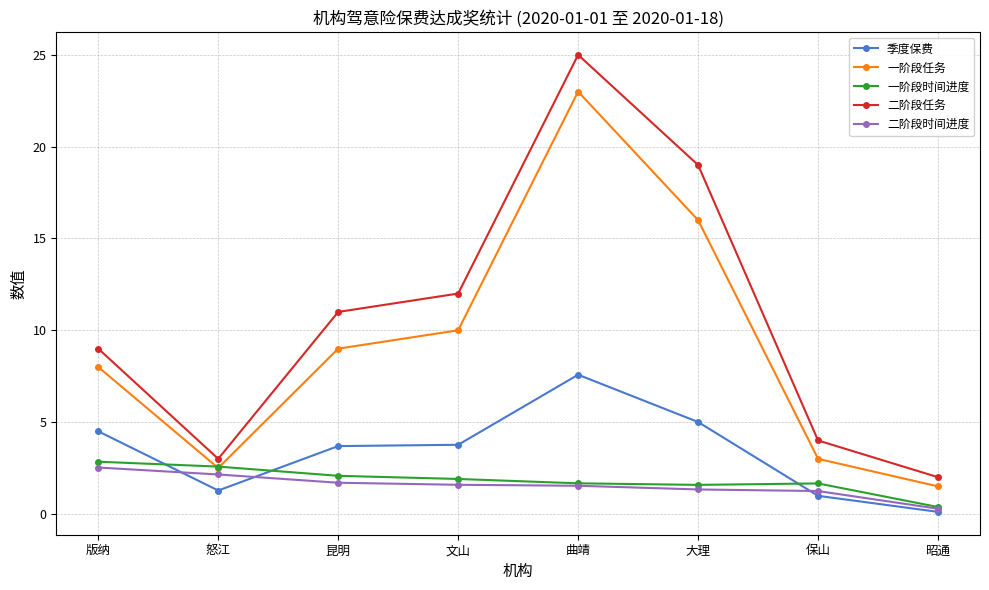

How many data points in 季度保费 are above 3?

5